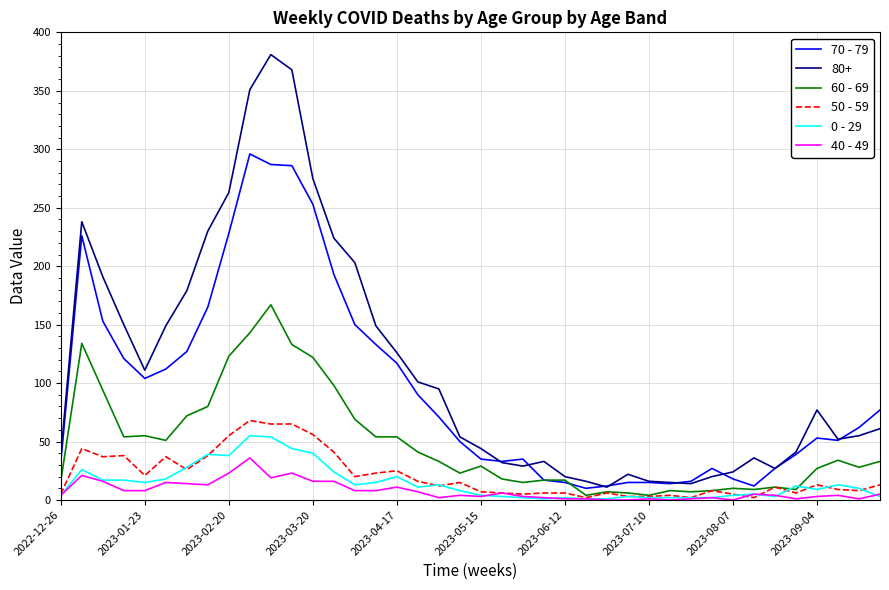

True or false: 40 - 49 and 80+ cross at least once.

False